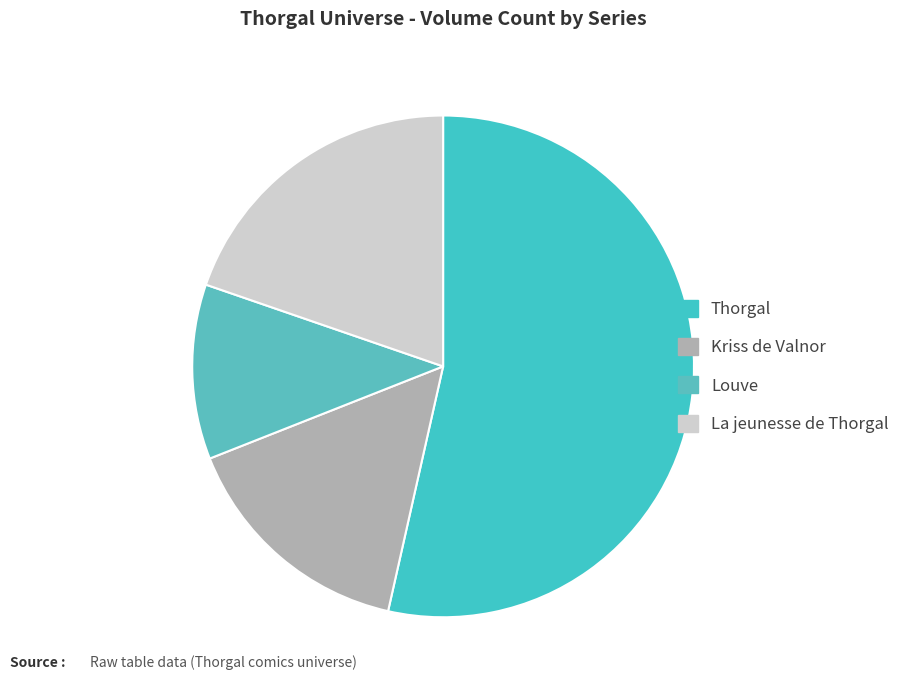

How many segments does this pie chart have?

4